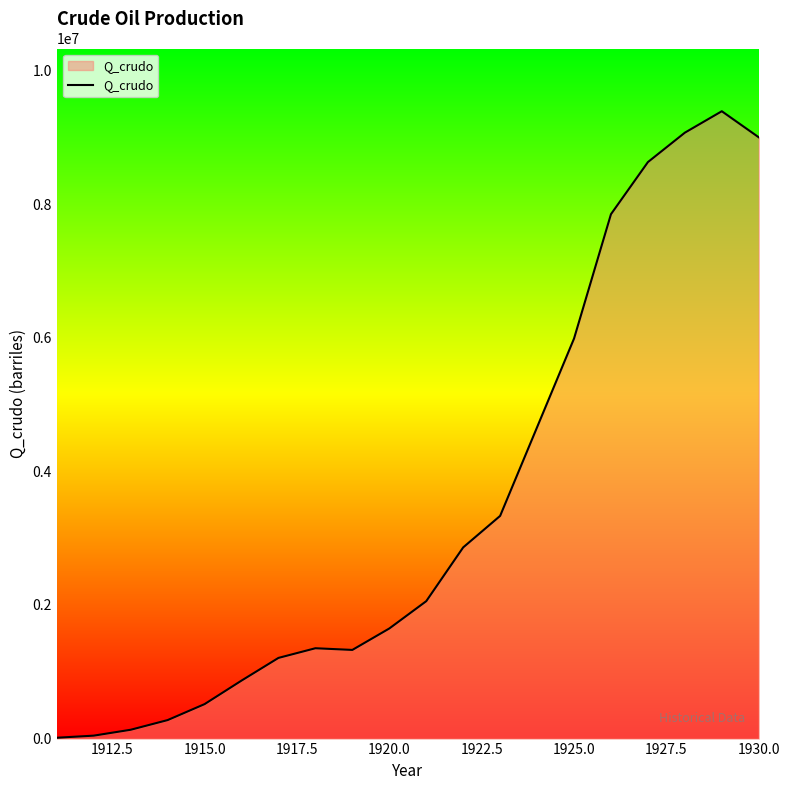

What is the maximum value shown in the chart?

9390671.4